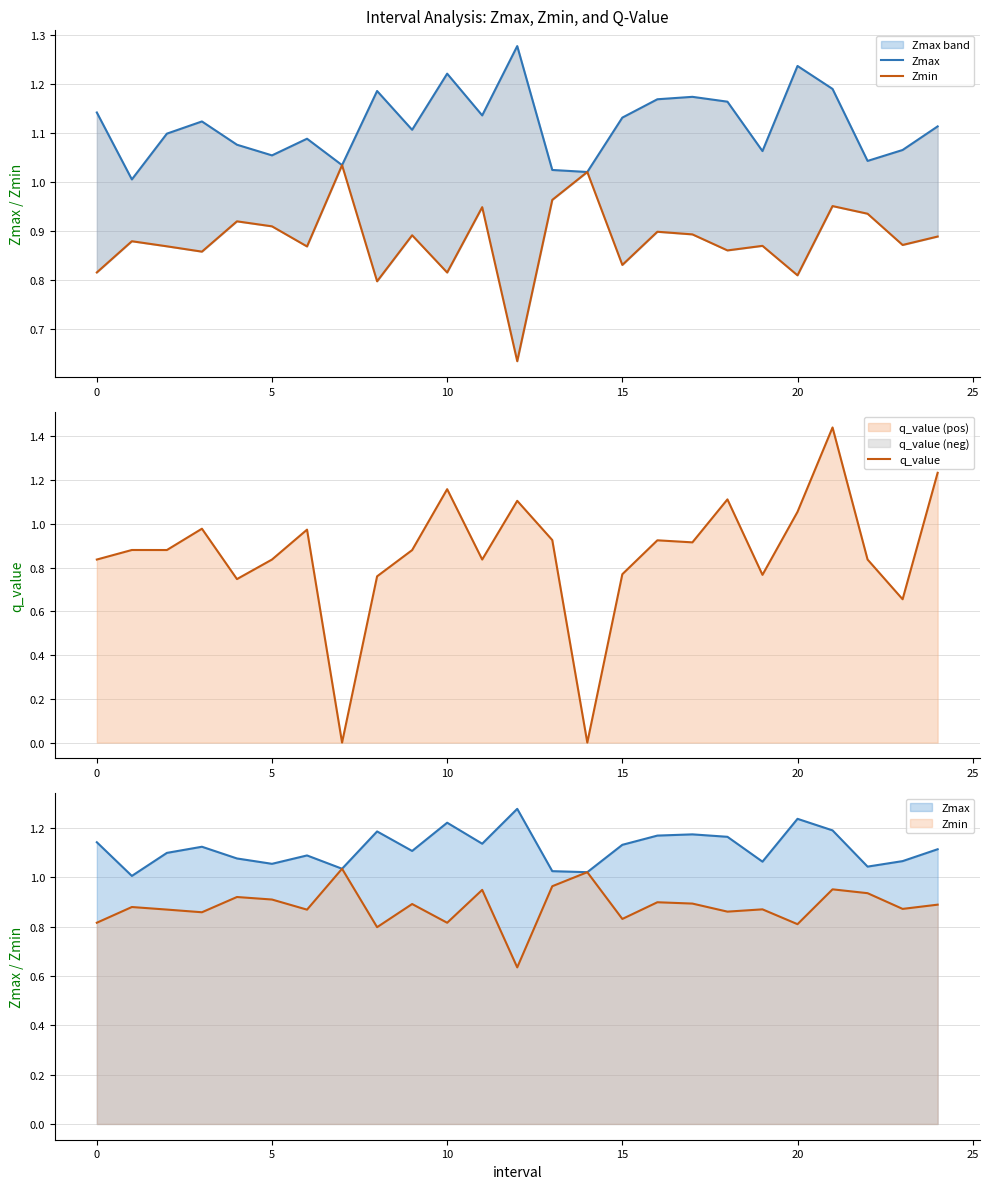

At how many categories does at least one series exceed 1?

25